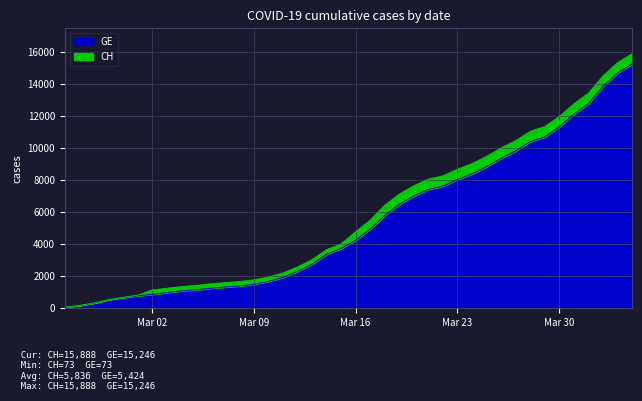

What is the difference between the second highest and minimum values in the GE series?

14612